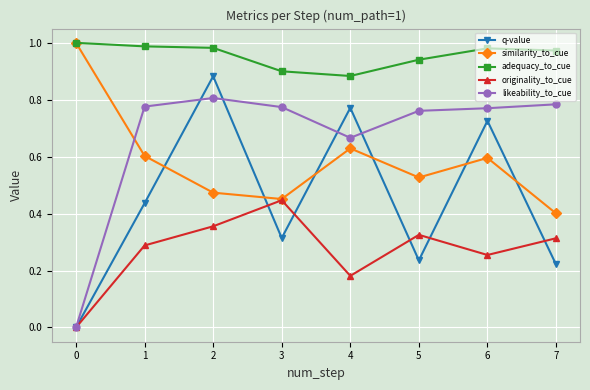

Between 5 and 7, which series saw the biggest shift?

similarity_to_cue